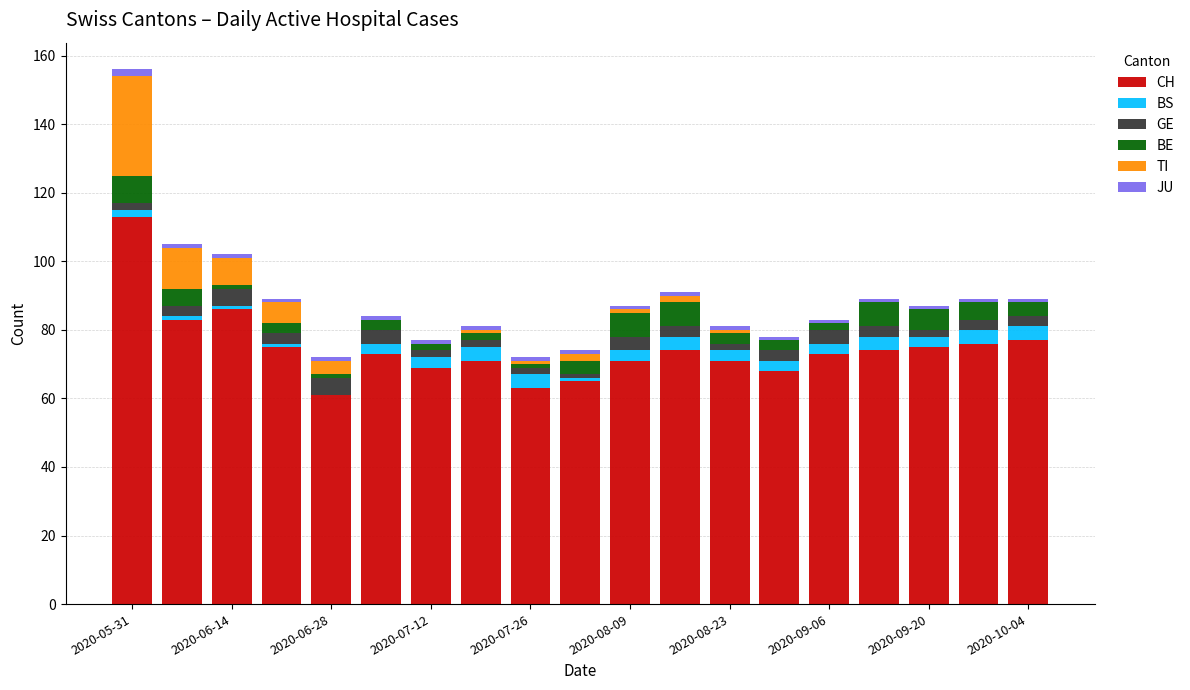

What is the highest value of the CH series?

113